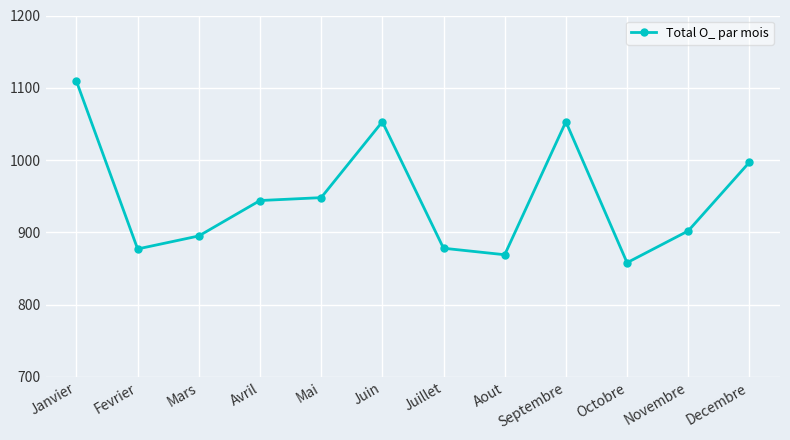

How many values are below 944?

6